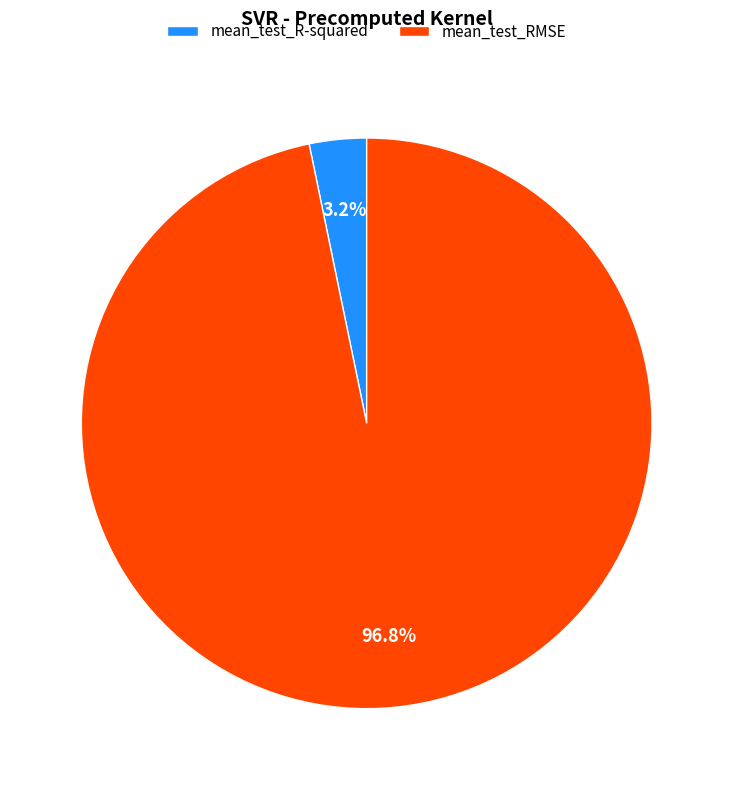

Between mean_test_RMSE and mean_test_R-squared, which is larger?

mean_test_RMSE